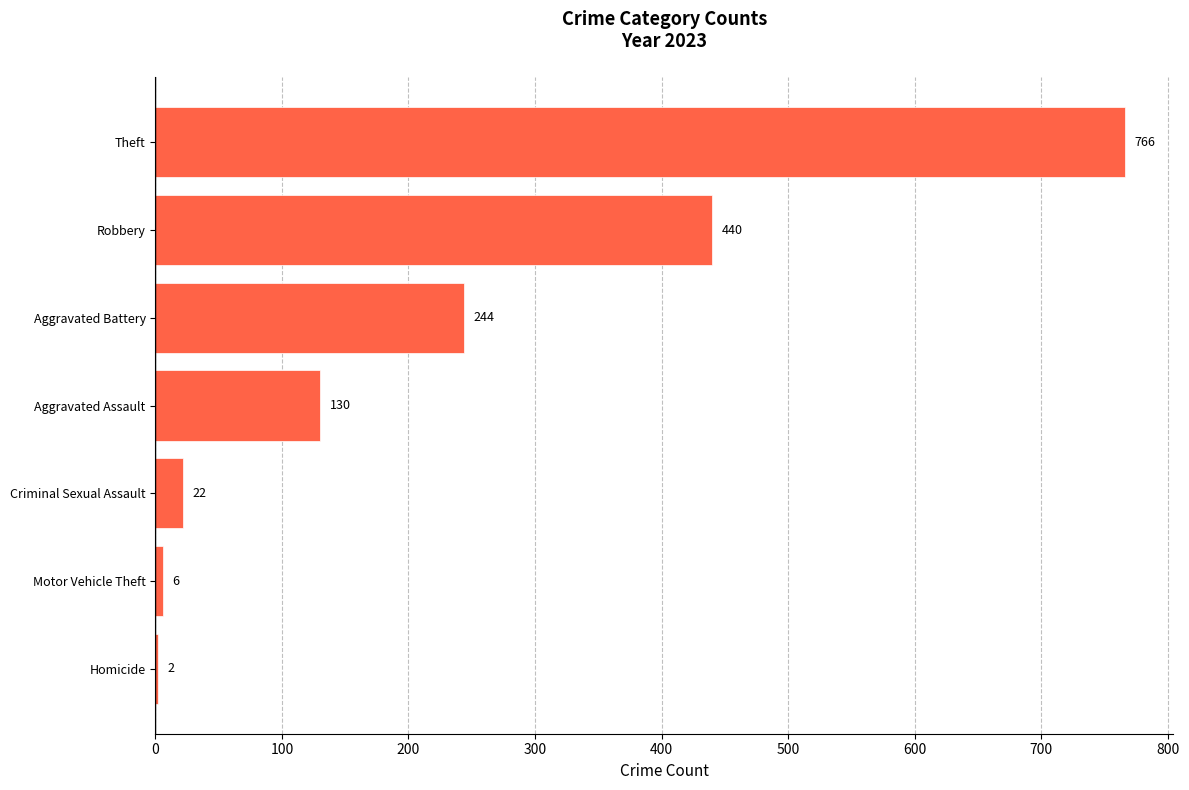

What is the greatest value displayed?

766